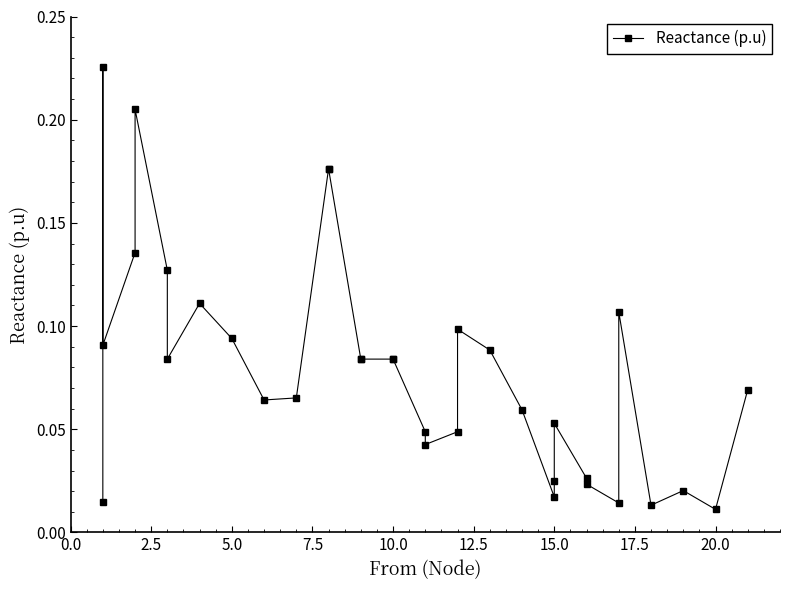

How many distinct data groups are displayed?

1